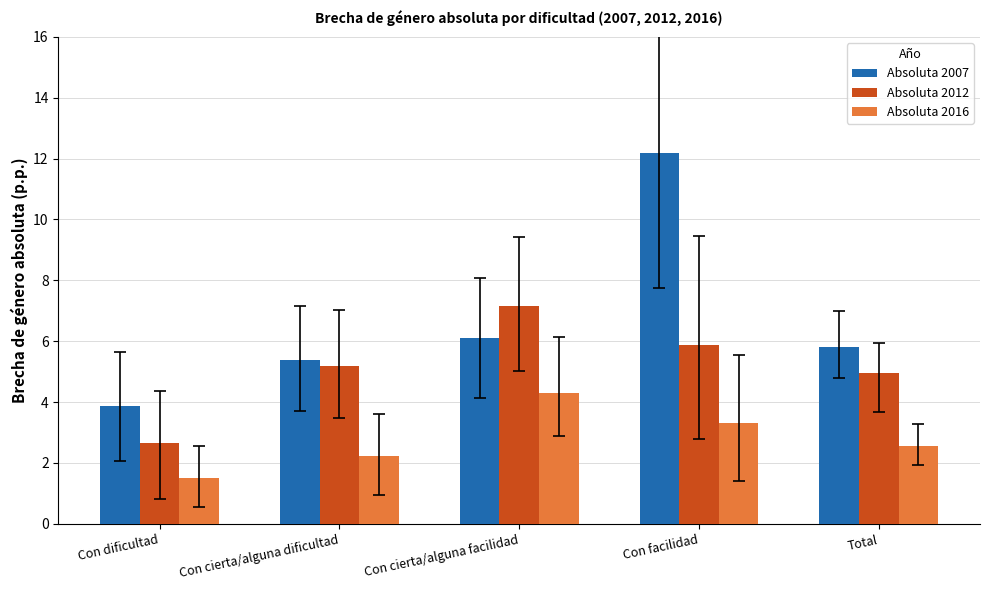

At how many categories does at least one series exceed 4?

4